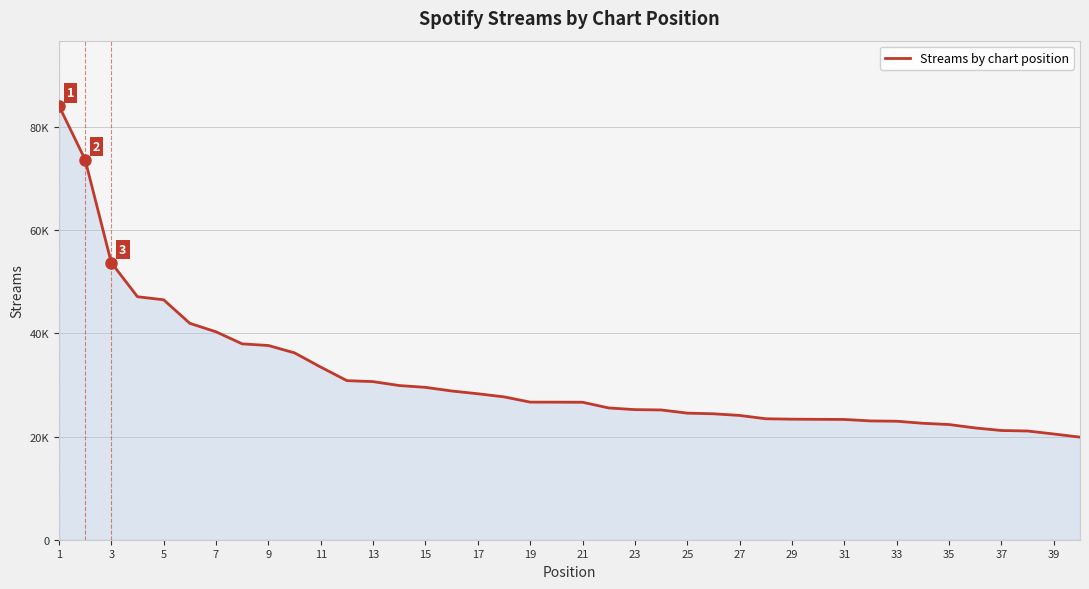

Reading left to right, what are all the values shown in this chart?

84094	73674	53705	47090	46496	41934	40293	37956	37637	36209	33455	30828	30637	29878	29526	28824	28286	27684	26666	26659	26639	25534	25210	25149	24533	24407	24082	23442	23361	23331	23306	23022	22965	22564	22321	21660	21165	21069	20486	19880